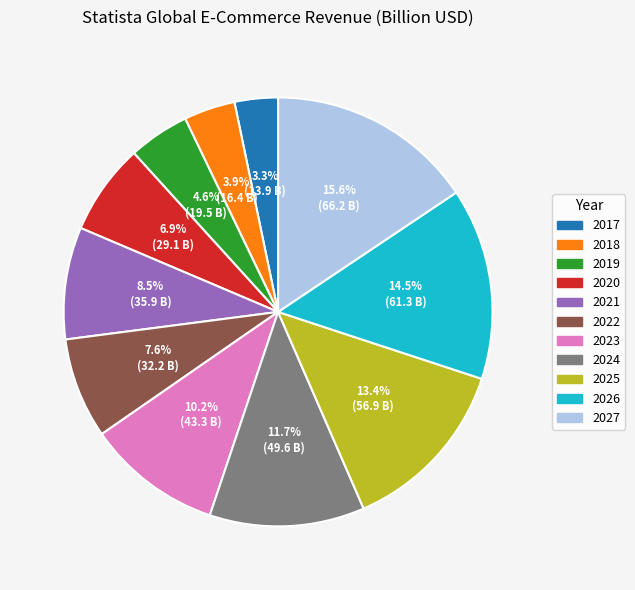

What percentage is the 2024 slice, to the nearest percent?

12%